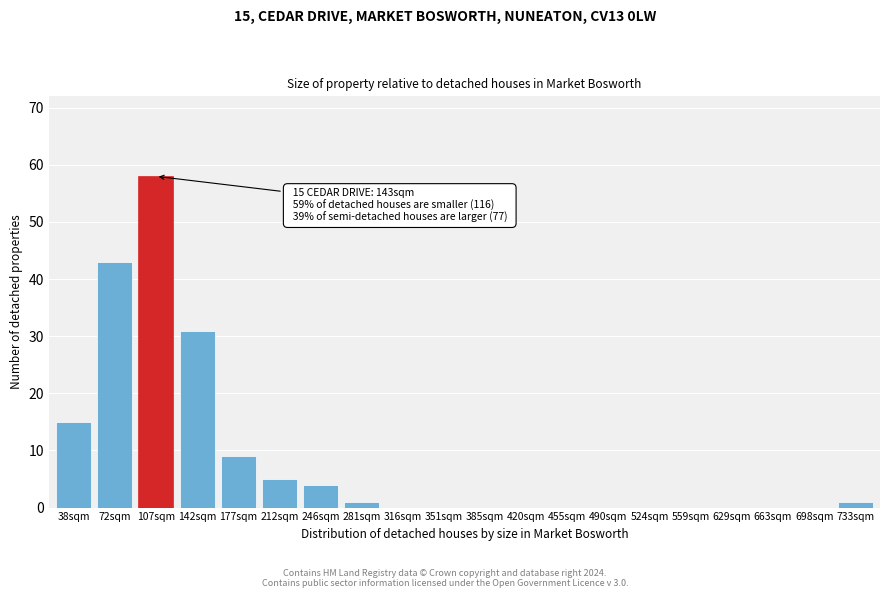

Reading right to left, extract all data points from this chart.

733sqm=1	698sqm=0	663sqm=0	629sqm=0	559sqm=0	524sqm=0	490sqm=0	455sqm=0	420sqm=0	385sqm=0	351sqm=0	316sqm=0	281sqm=1	246sqm=4	212sqm=5	177sqm=9	142sqm=31	107sqm=58	72sqm=43	38sqm=15